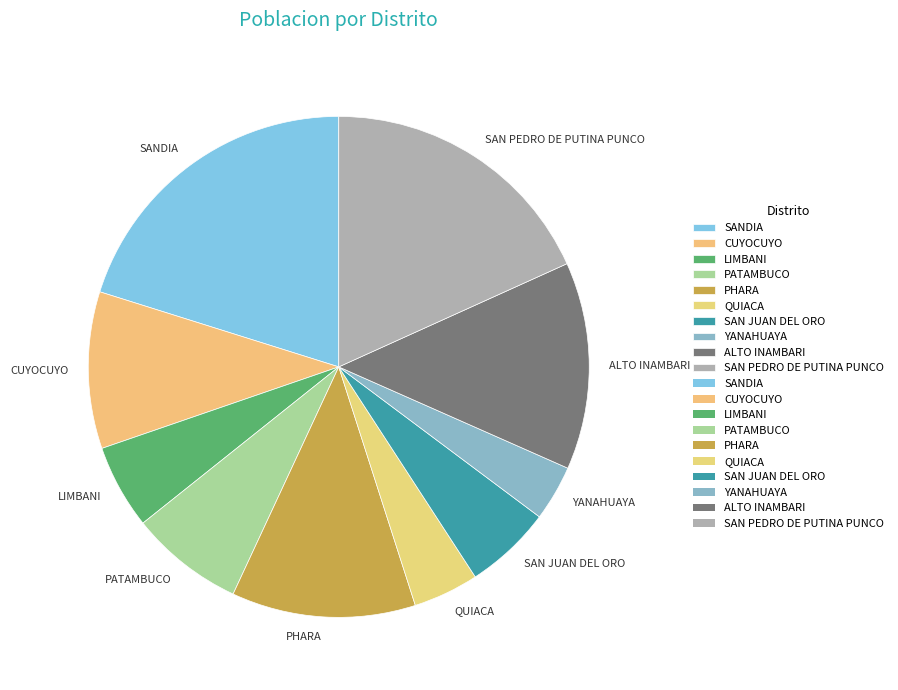

Which slice is the smallest?

YANAHUAYA